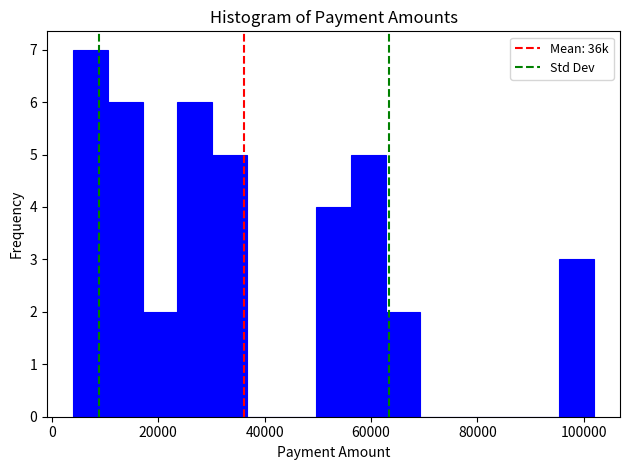

Around what value on the x-axis is the tallest bar? Give the approximate position of its centre, as read against the axis.

8000